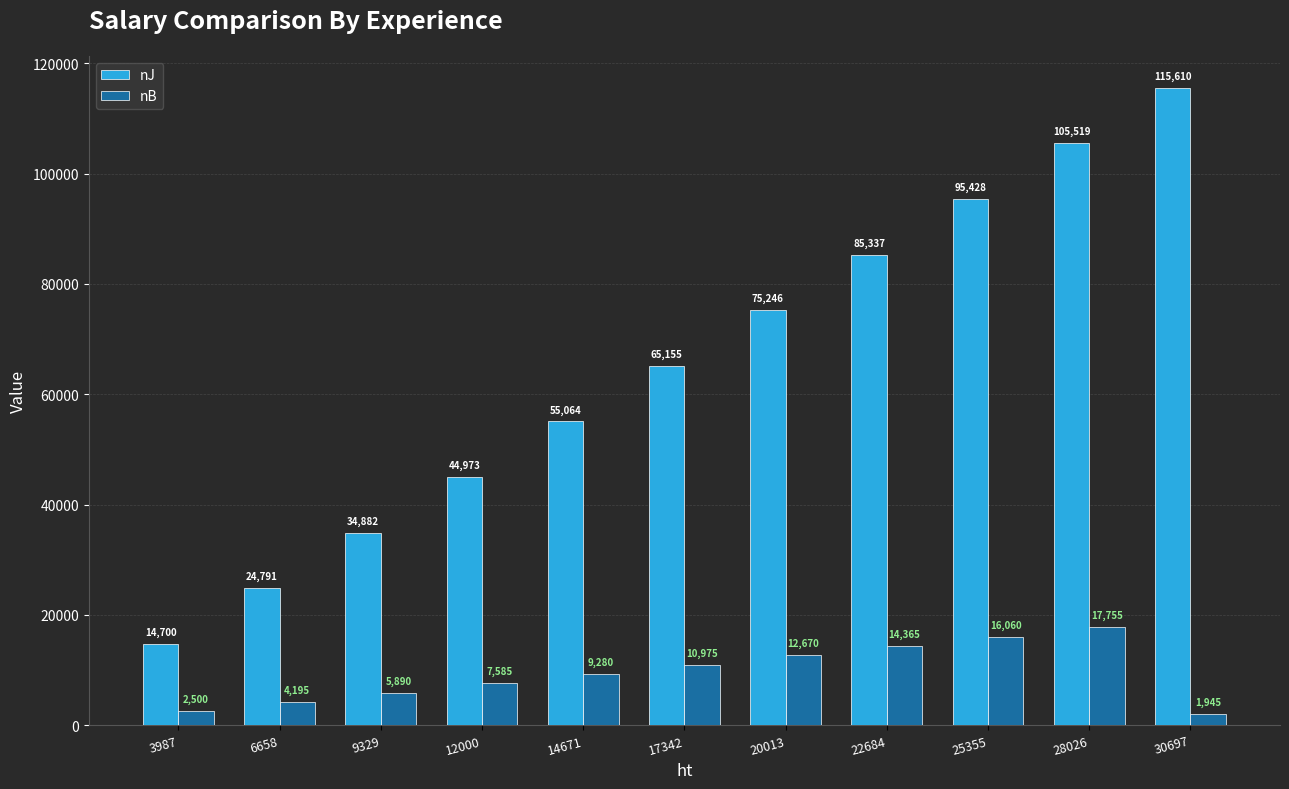

Reading right to left, what are all the values shown in this chart?

nJ: 30697=115610	28026=105519	25355=95428	22684=85337	20013=75246	17342=65155	14671=55064	12000=44973	9329=34882	6658=24791	3987=14700
nB: 30697=1945	28026=17755	25355=16060	22684=14365	20013=12670	17342=10975	14671=9280	12000=7585	9329=5890	6658=4195	3987=2500